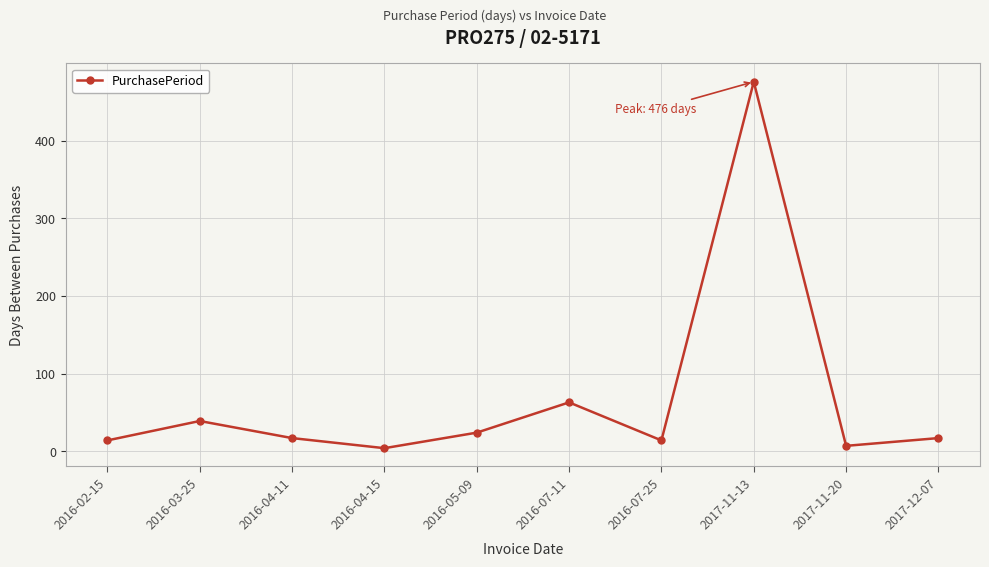

At which label does the data first exceed 17?

2016-03-25